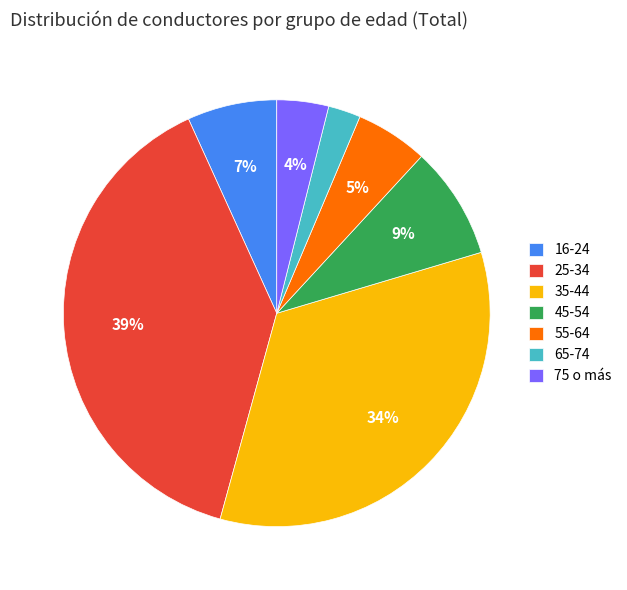

Which slice is the largest?

25-34